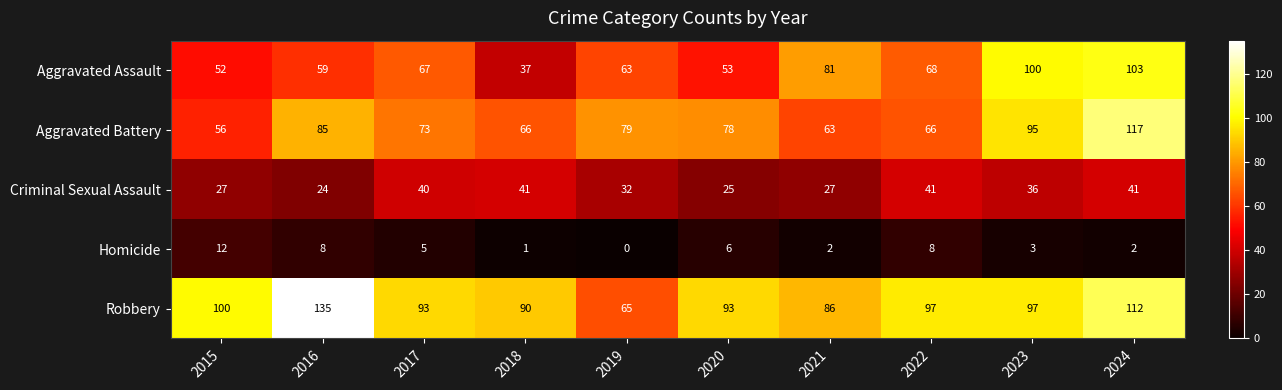

How many values in the Aggravated Assault series are below 67?

5